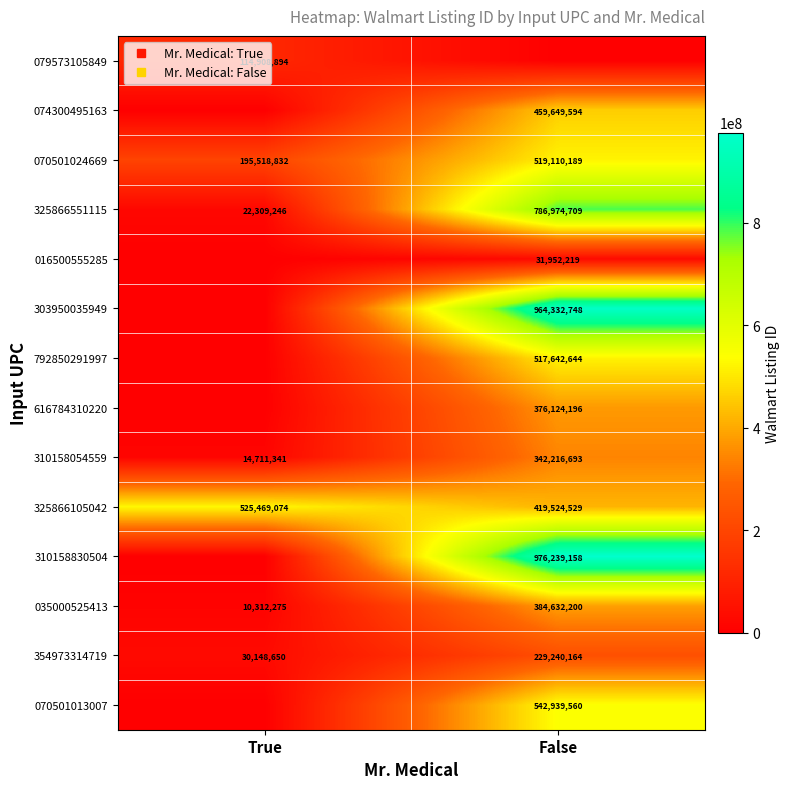

Is it true that 616784310220 equals -164998761 at True?

False